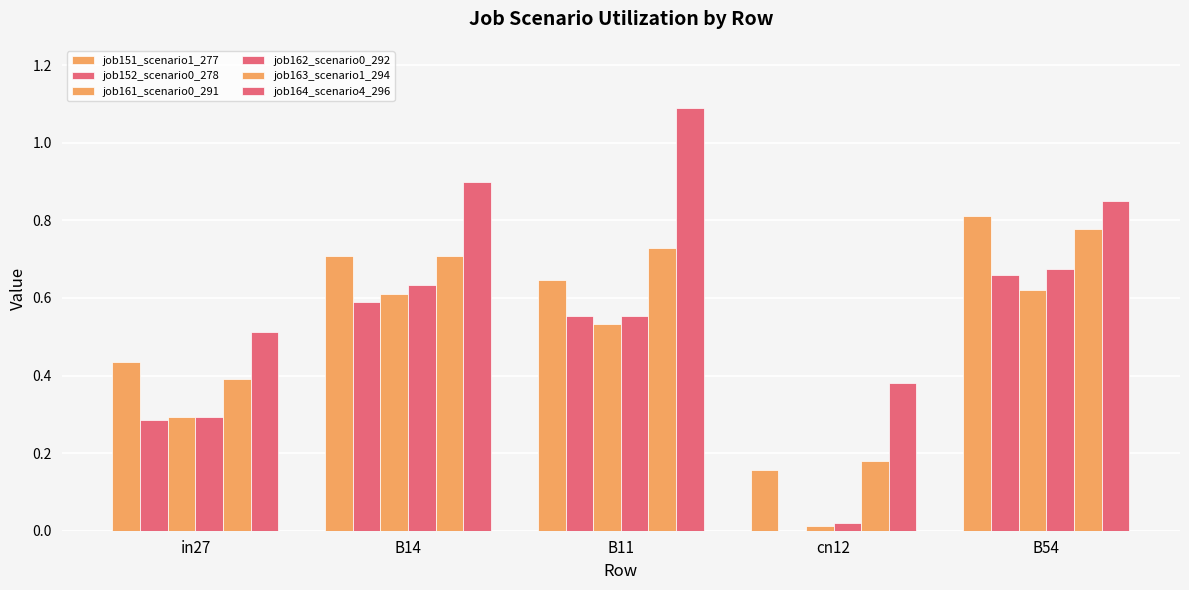

Reading left to right, transcribe all the data shown in this chart.

job151_scenario1_277: in27=0.4	B14=0.7	B11=0.6	cn12=0.2	B54=0.8
job152_scenario0_278: in27=0.3	B14=0.6	B11=0.6	cn12=0.0	B54=0.7
job161_scenario0_291: in27=0.3	B14=0.6	B11=0.5	cn12=0.0	B54=0.6
job162_scenario0_292: in27=0.3	B14=0.6	B11=0.6	cn12=0.0	B54=0.7
job163_scenario1_294: in27=0.4	B14=0.7	B11=0.7	cn12=0.2	B54=0.8
job164_scenario4_296: in27=0.5	B14=0.9	B11=1.1	cn12=0.4	B54=0.8